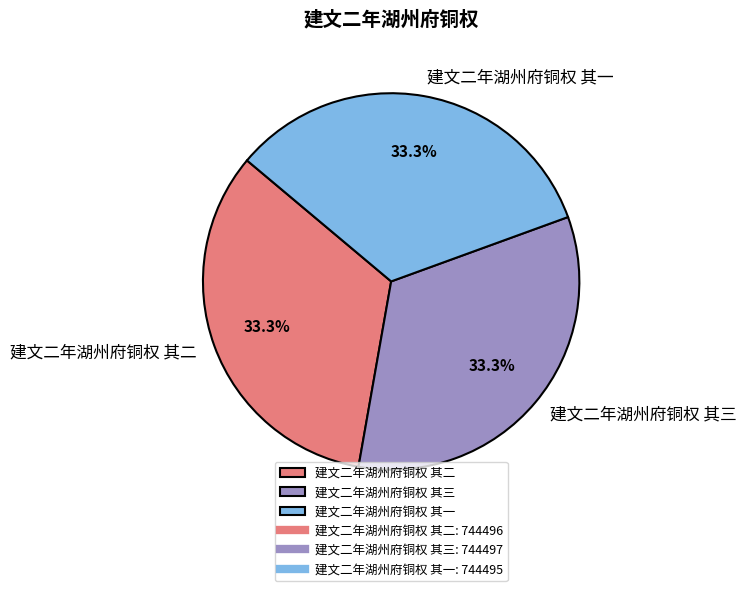

What is the ratio of the value at 建文二年湖州府铜权 其一 to the value at 建文二年湖州府铜权 其二?

1.0